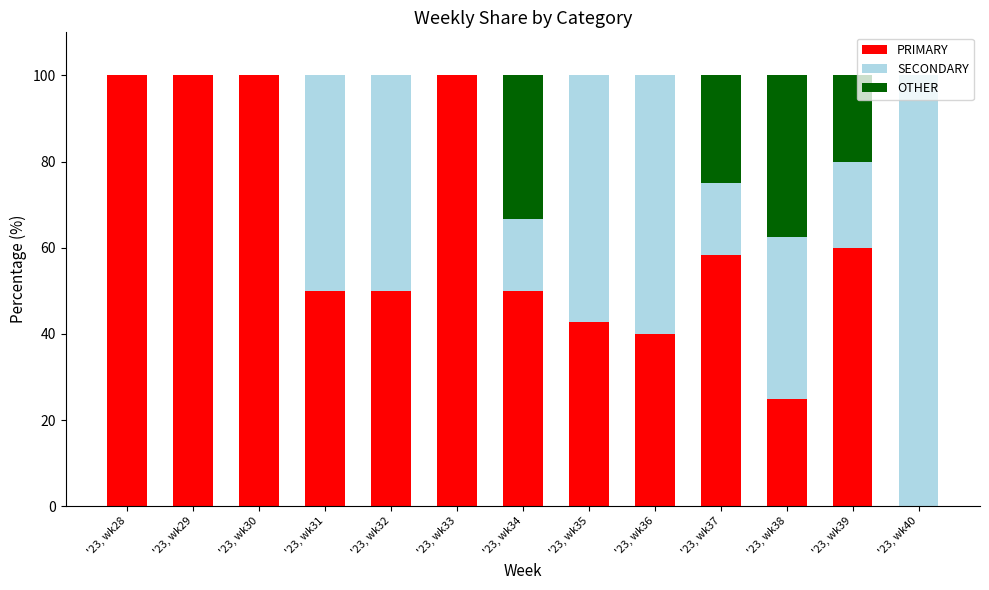

Is it true that PRIMARY equals 58.3 at '23, wk37?

True